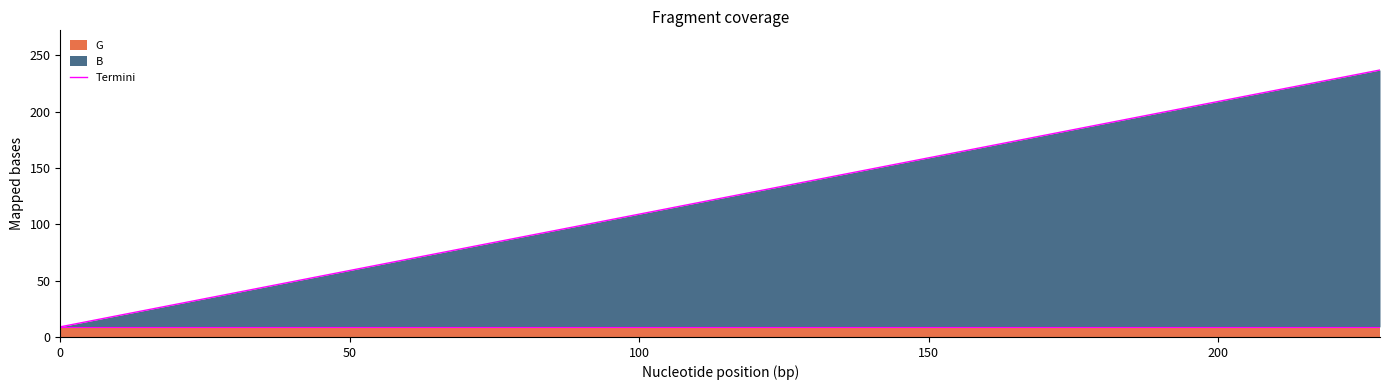

What is the minimum value for Termini?

9